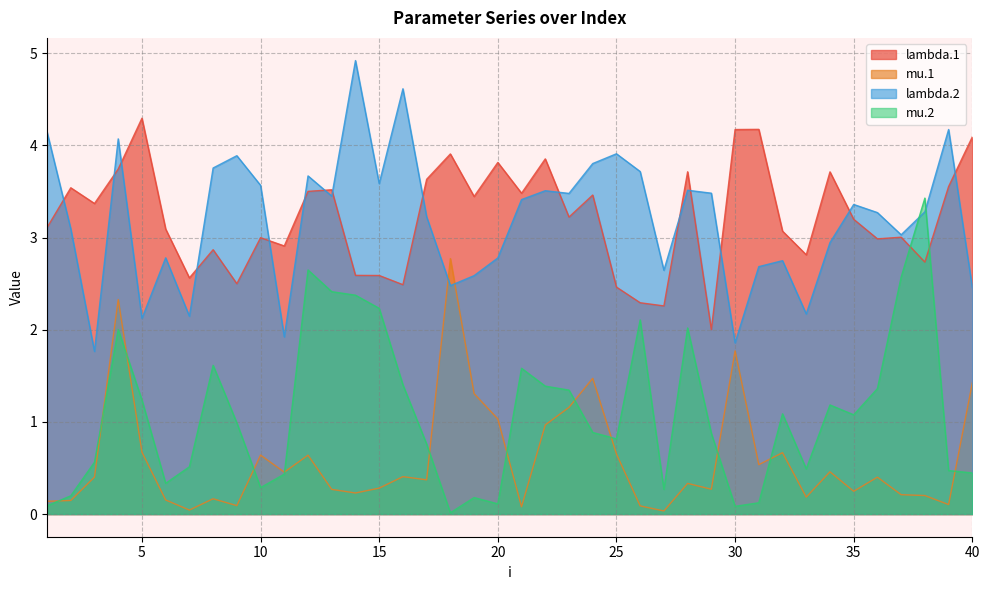

At which label is mu.1 closest to 1?

20